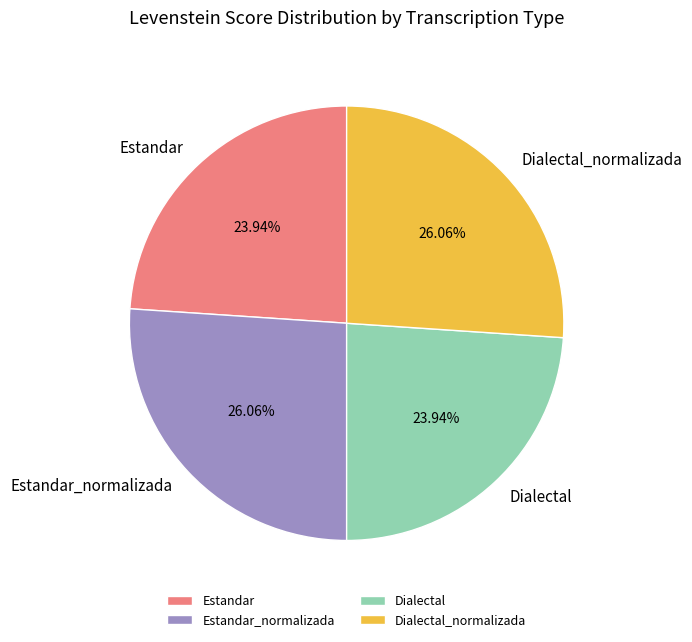

True or false: Estandar accounts for 24% of the total.

True